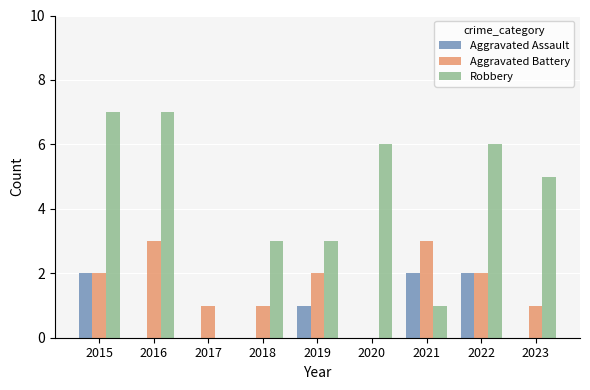

What is the average value of the Aggravated Battery series?

2